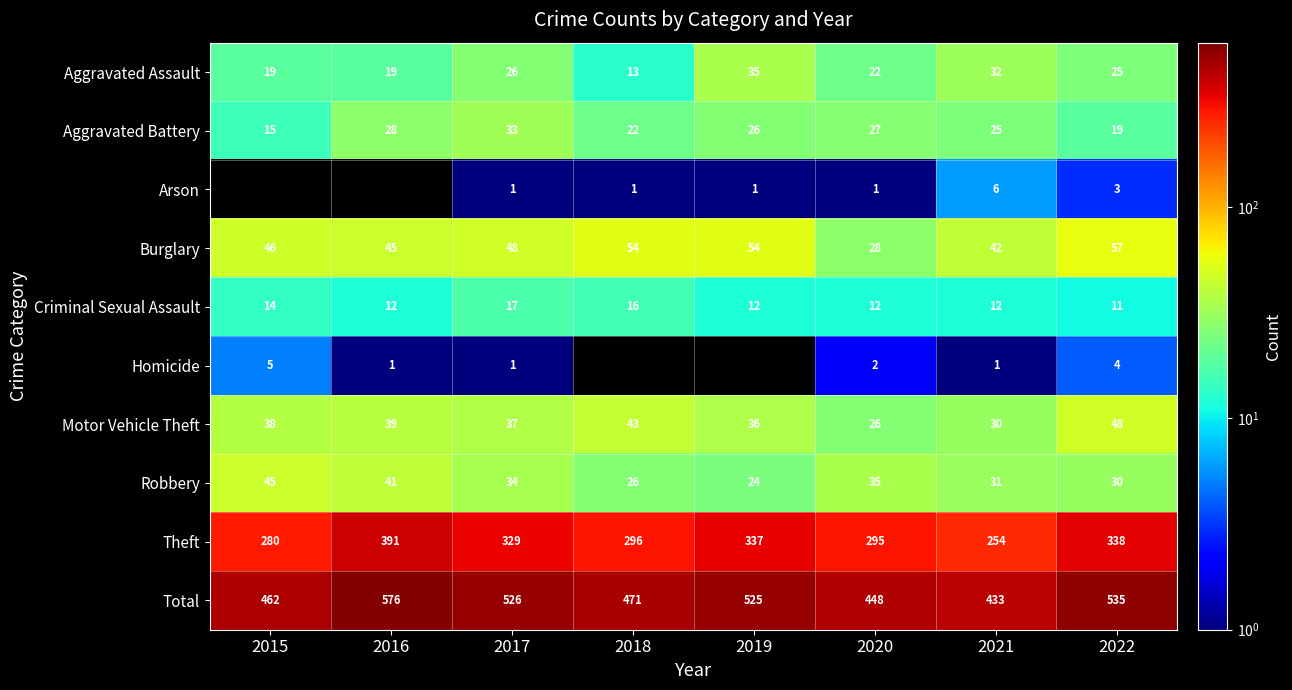

What is the spread (max minus min) of values at 2022?

532